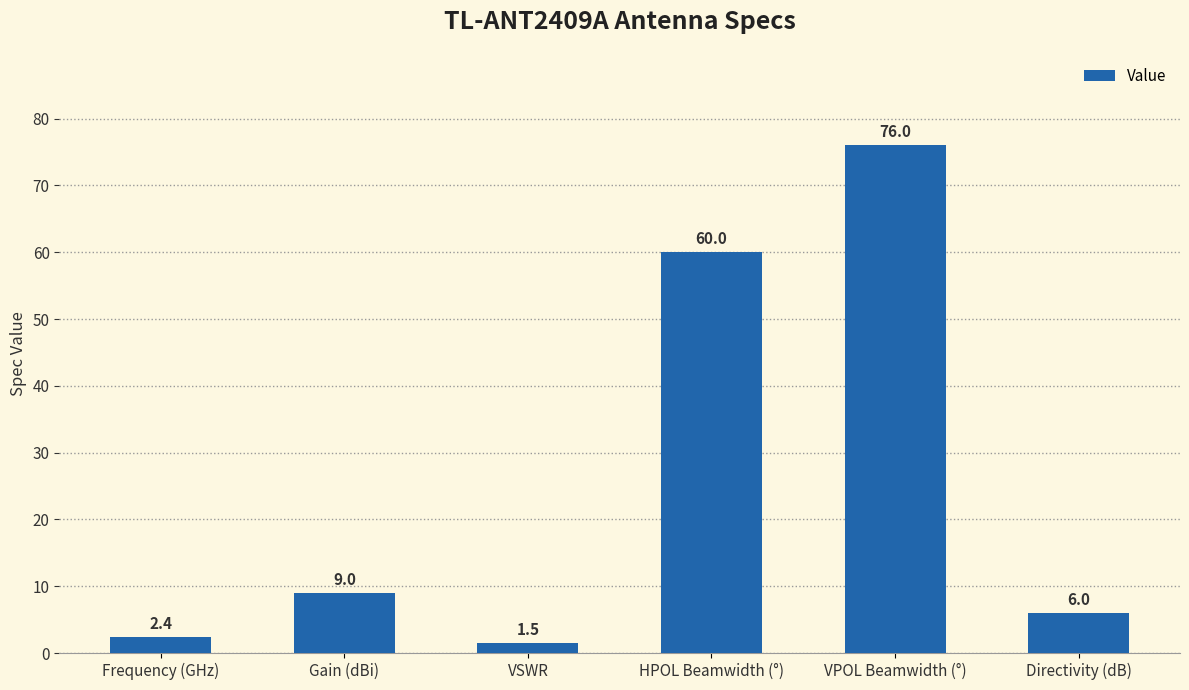

The value at Frequency (GHz) is 2.4. True or false?

True